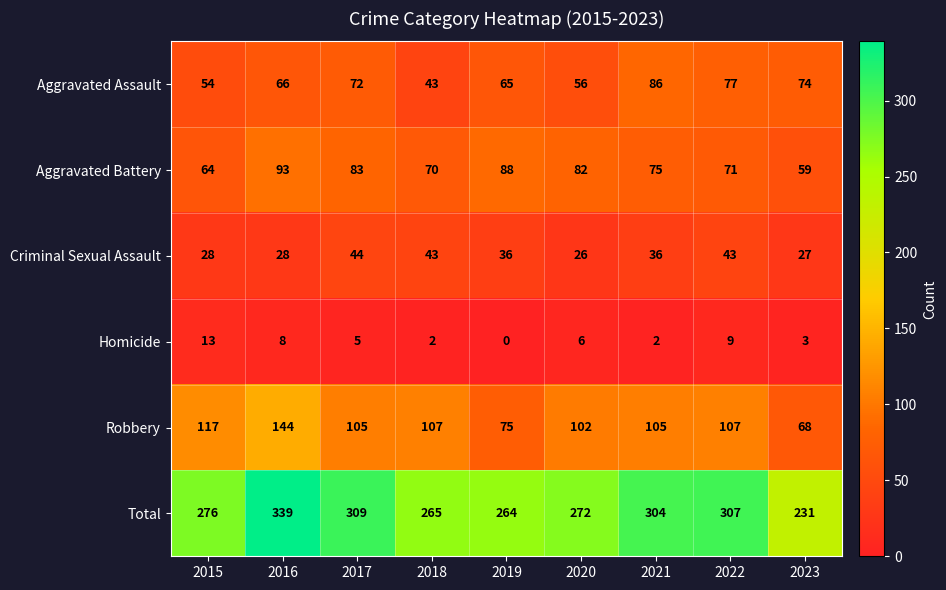

What is the average value of the Criminal Sexual Assault series?

35